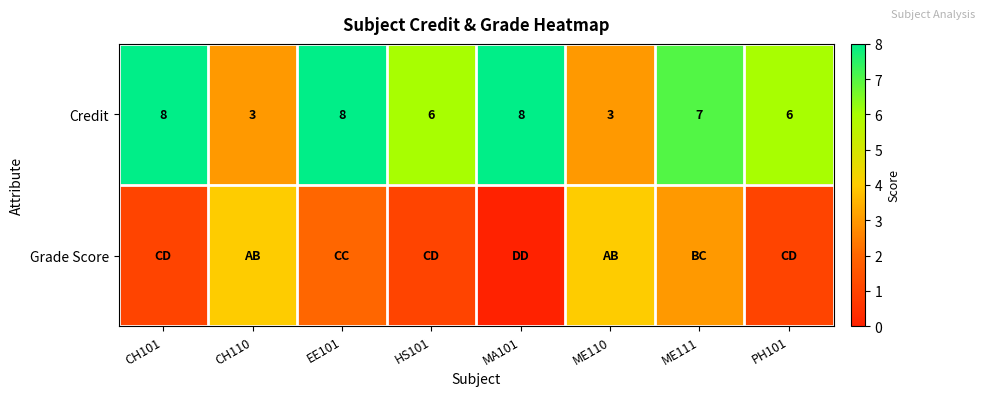

What is the difference between the maximum and minimum values in the Credit series?

5